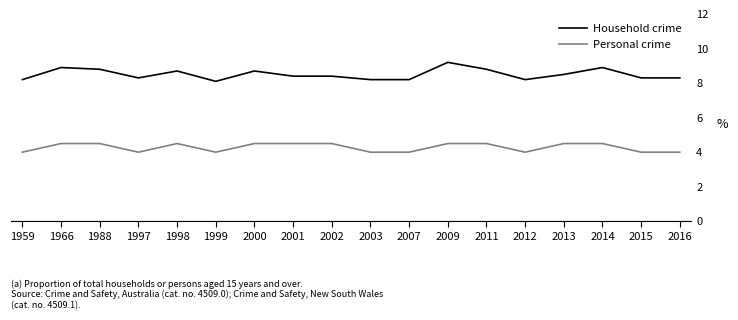

Does the chart have visible grid lines?

No